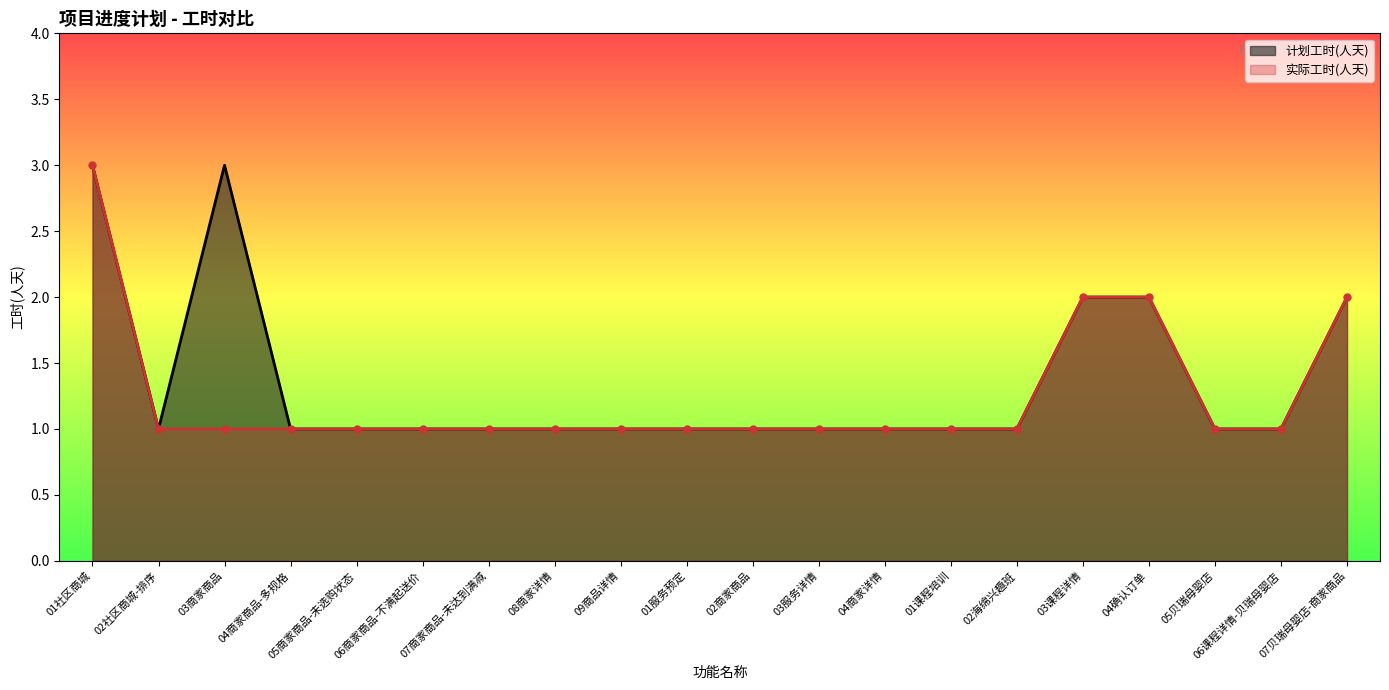

How many distinct data groups are displayed?

2